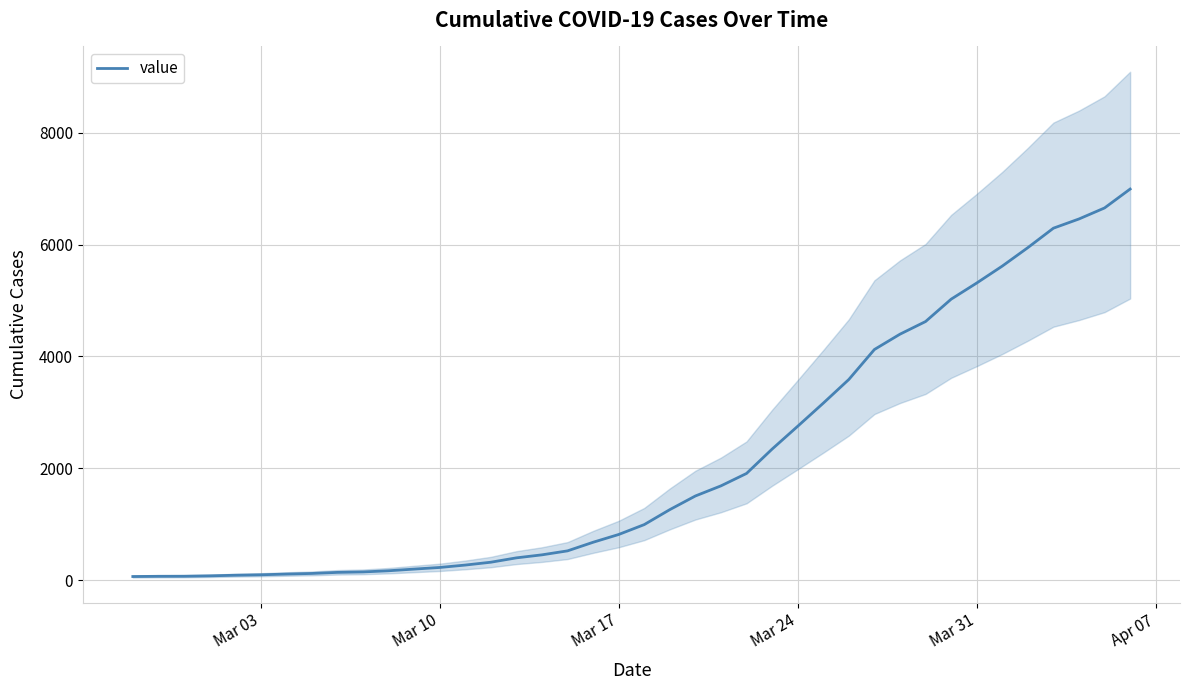

What is the difference between the second highest and second lowest values?

6589